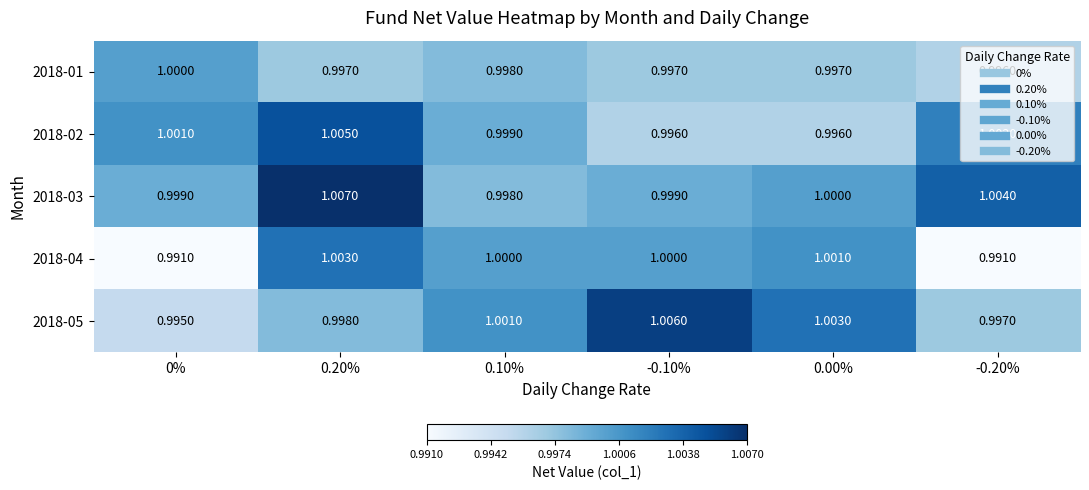

Is the value of 2018-05 at 0.10% greater than the value of 2018-01 at -0.10%?

Yes